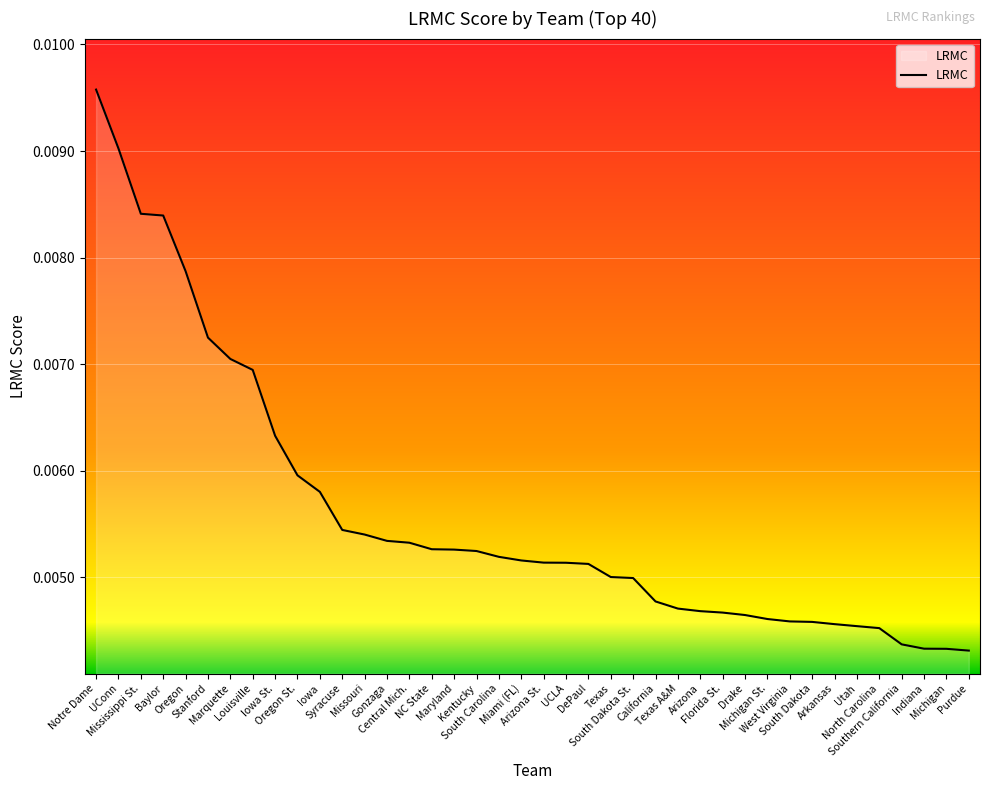

Which has a higher value, Syracuse or Southern California?

Syracuse